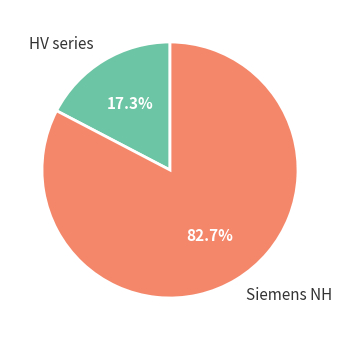

Rank the categories by value from lowest to highest.

HV series, Siemens NH